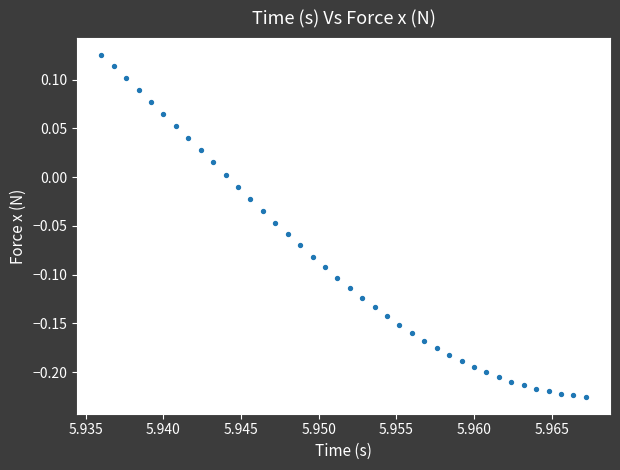

What is the range of Y values (max minus min)?

0.4